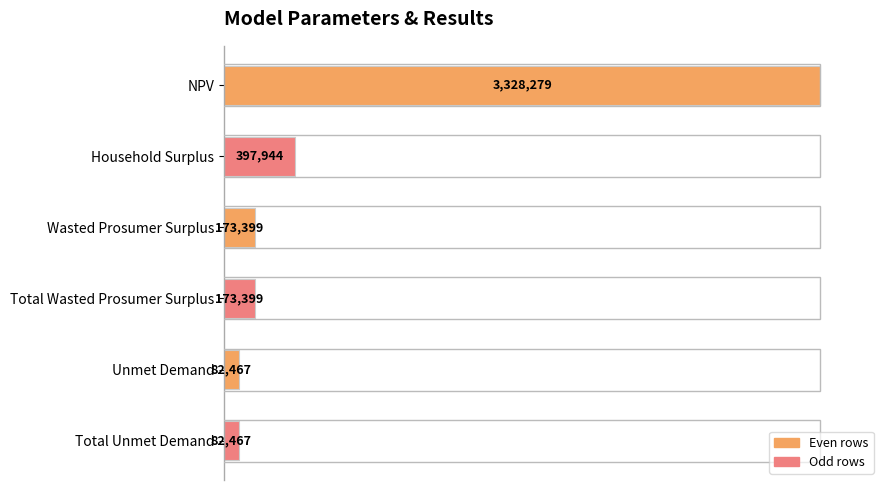

Are the bars horizontal?

Yes